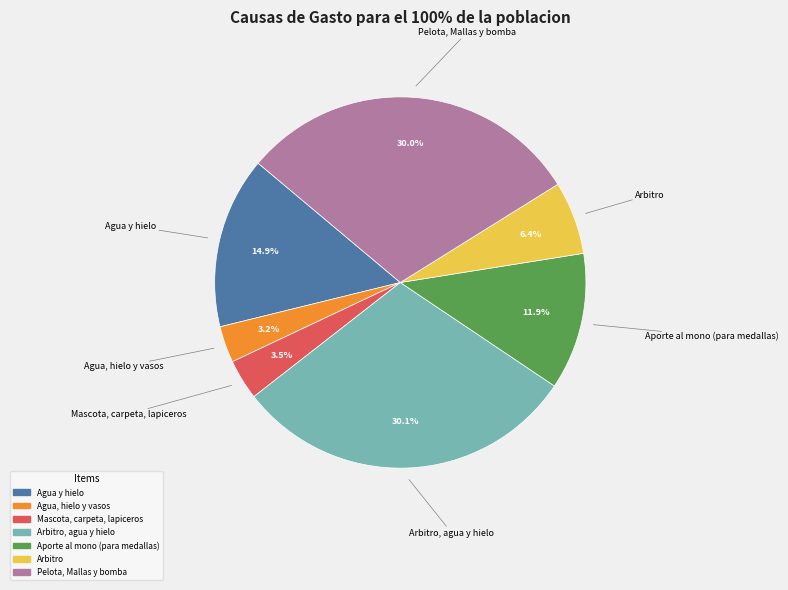

Is there a majority slice in this chart?

No